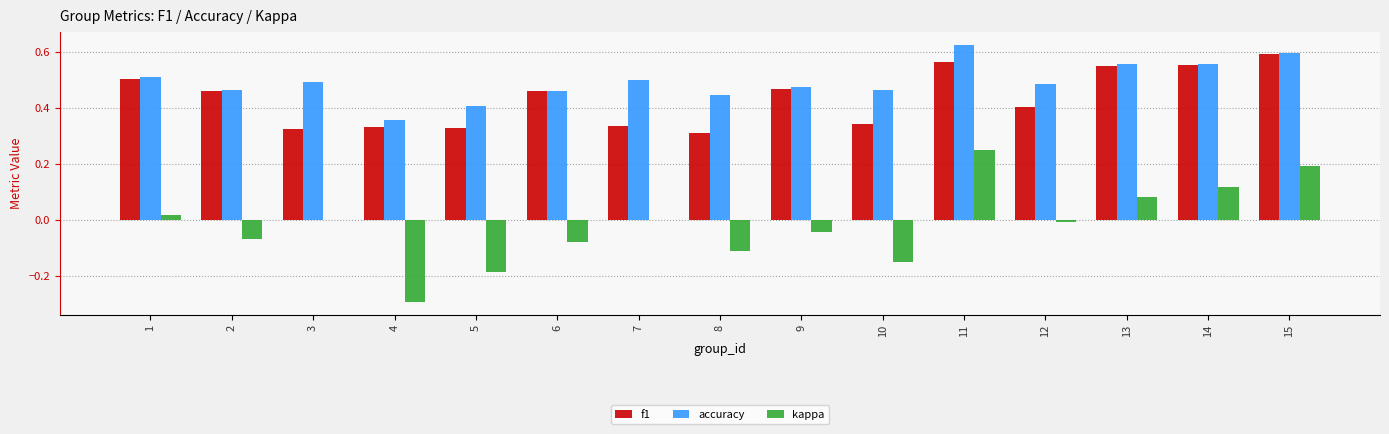

At which label is accuracy closest to 0?

4